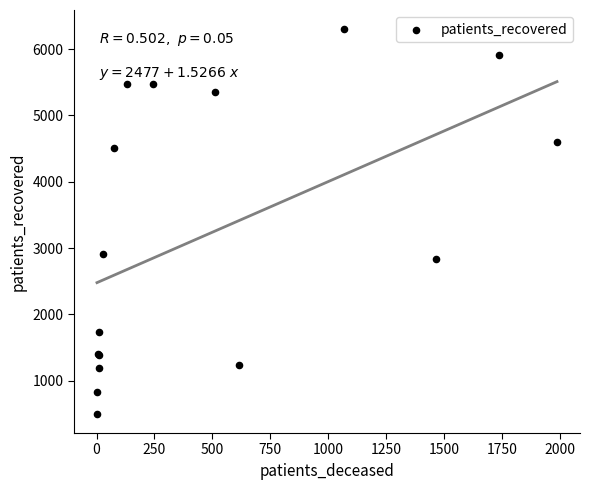

What Y value in the scatter plot is closest to 3401?

2906